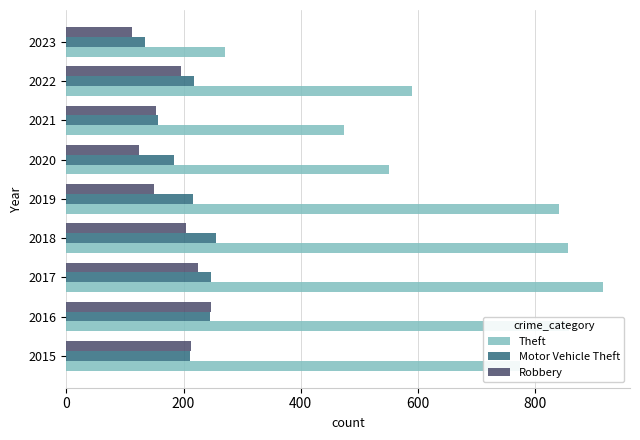

The Robbery series shows 112 at 2023. True or false?

True